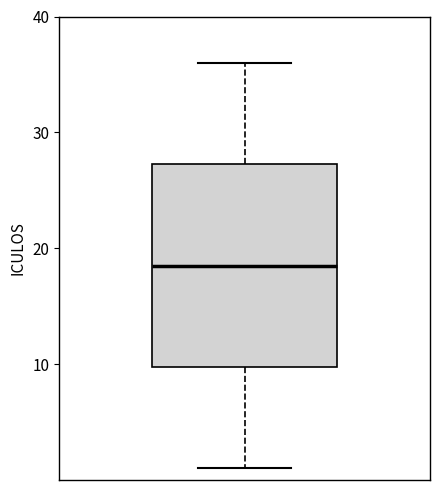

Where is the lower edge of the box on the y-axis? The values are not printed on the chart, so give them approximately, as read against the axis.

10